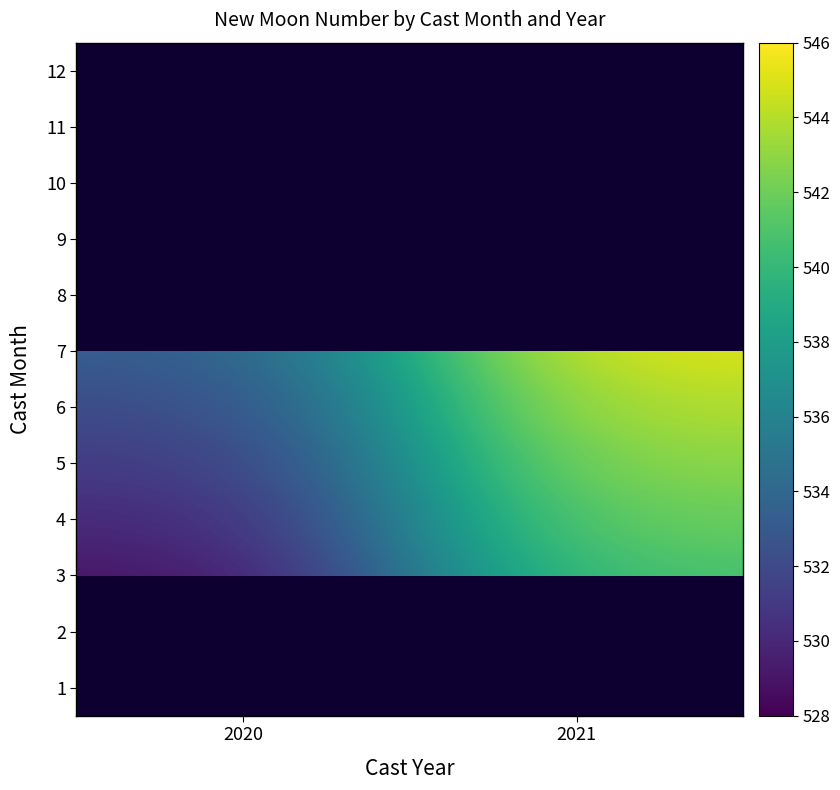

Which series has the largest total across all categories?

8